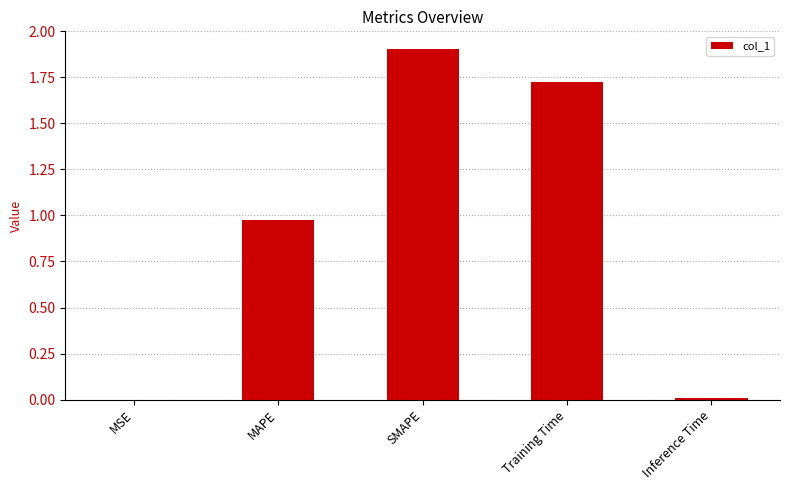

What is the sum of all values?

4.6